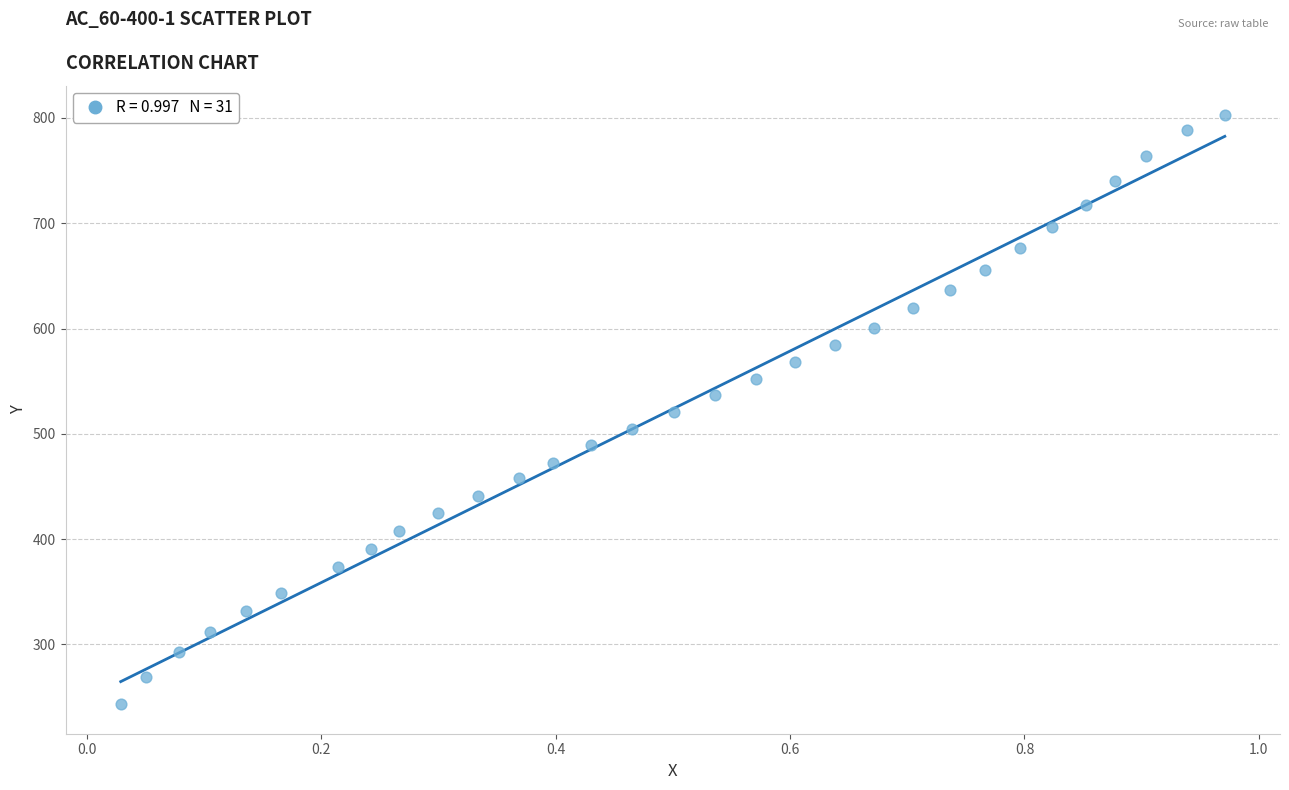

What is the range of Y values (max minus min)?

559.5